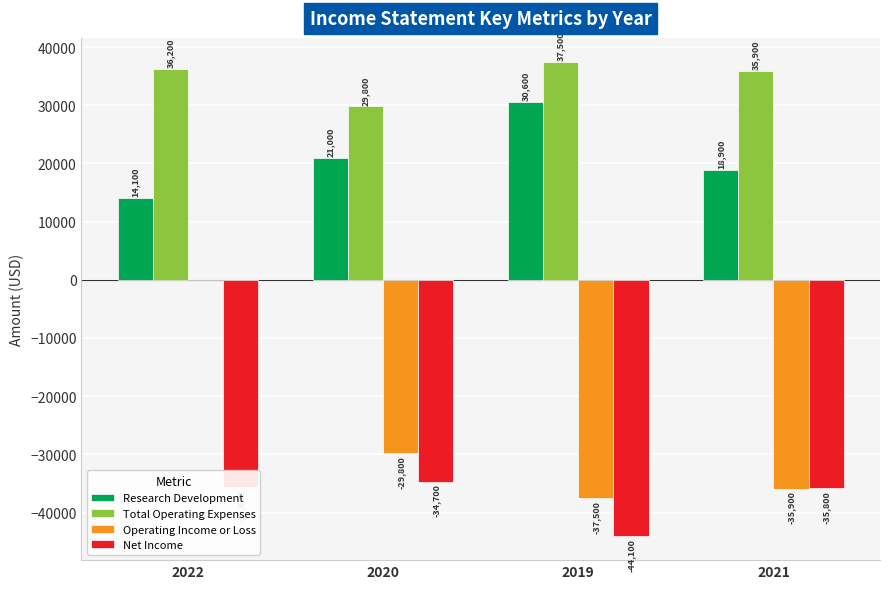

Reading right to left, extract all data points from this chart.

Research Development: 2021=18900	2019=30600	2020=21000	2022=14100
Total Operating Expenses: 2021=35900	2019=37500	2020=29800	2022=36200
Operating Income or Loss: 2021=-35900	2019=-37500	2020=-29800	2022=0
Net Income: 2021=-35800	2019=-44100	2020=-34700	2022=-35600